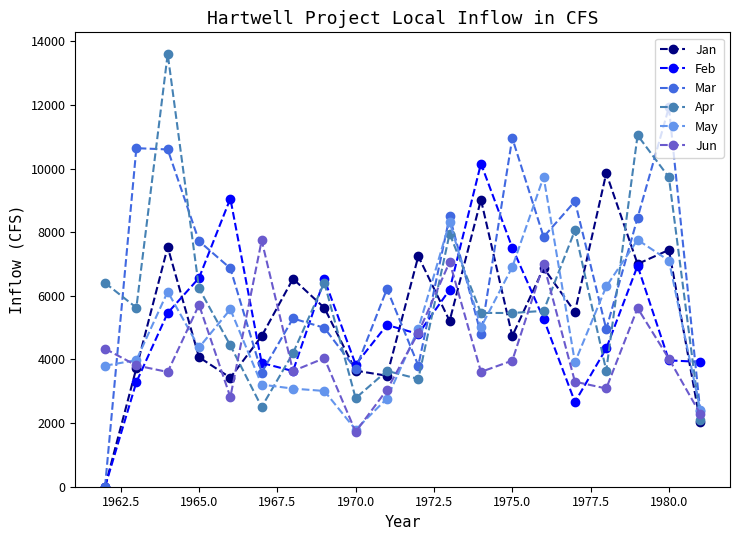

What are all the series names shown in the legend?

Jan, Feb, Mar, Apr, May, Jun